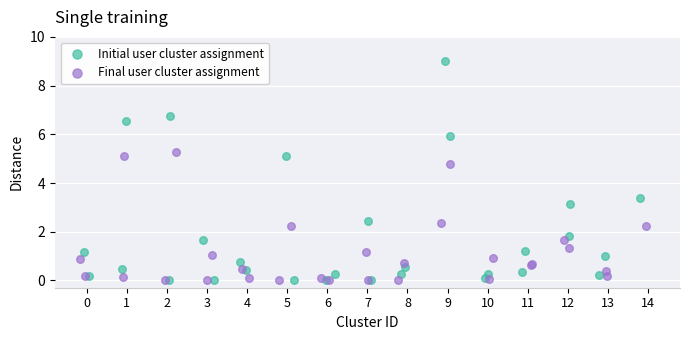

Which series has the widest spread of Y values?

Initial user cluster assignment